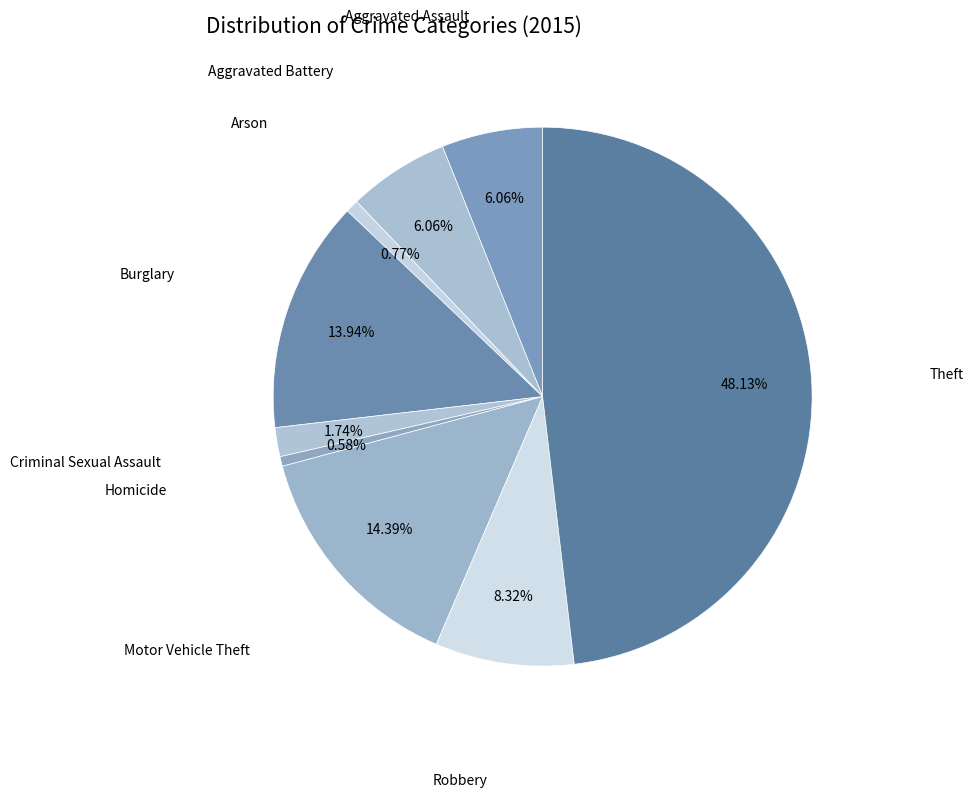

How many segments does this pie chart have?

9